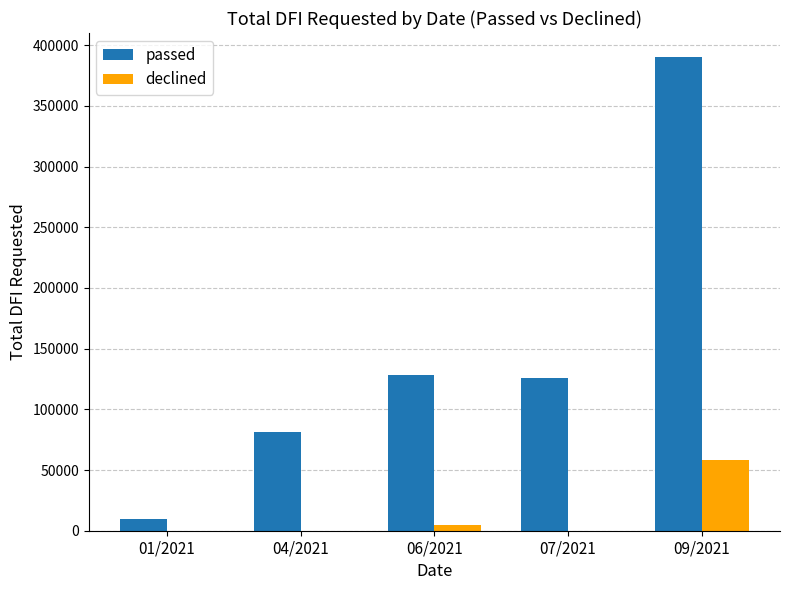

What is the greatest value displayed?

390557